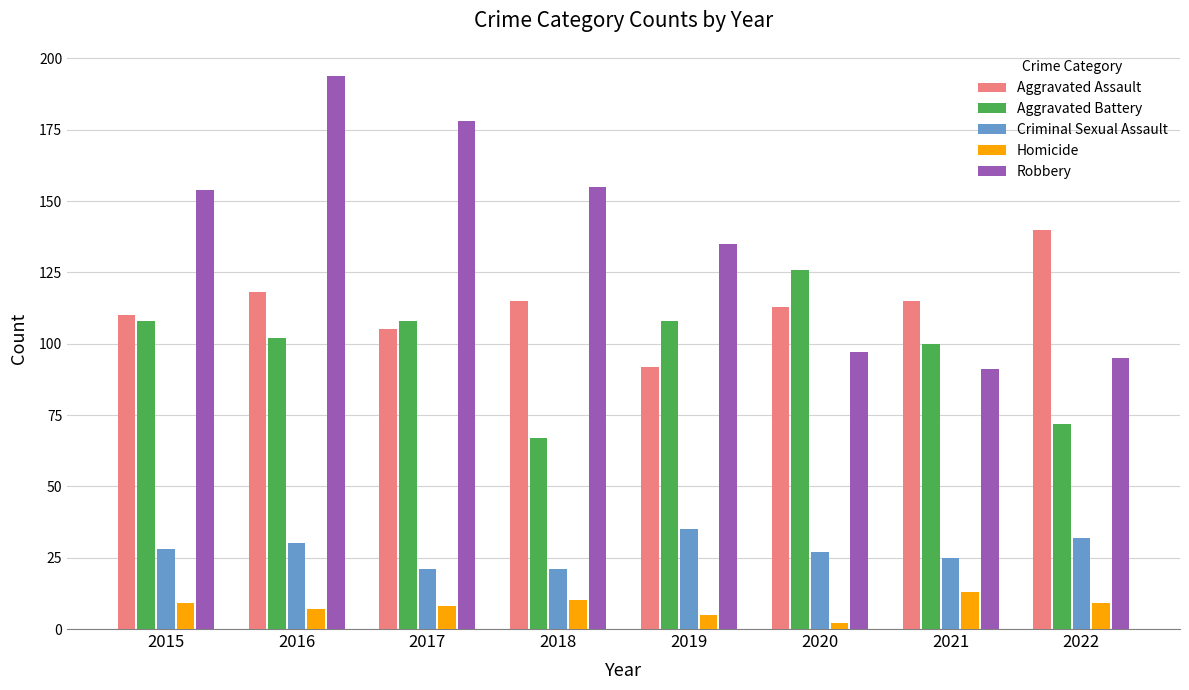

The Aggravated Battery series shows 126 at 2020. True or false?

True